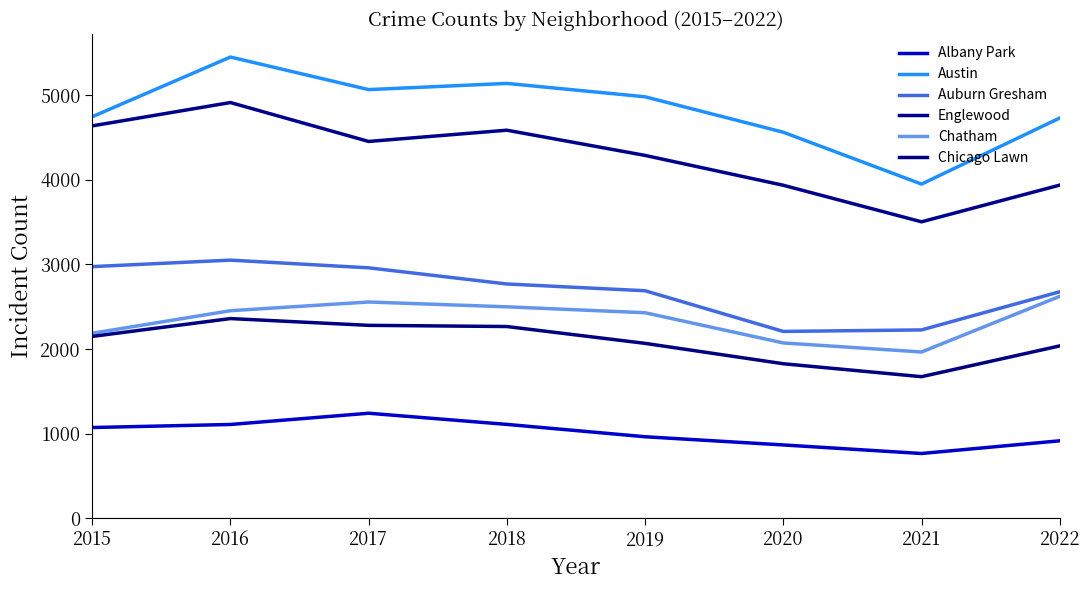

True or false: Albany Park has a value of 1466 at 2021.

False